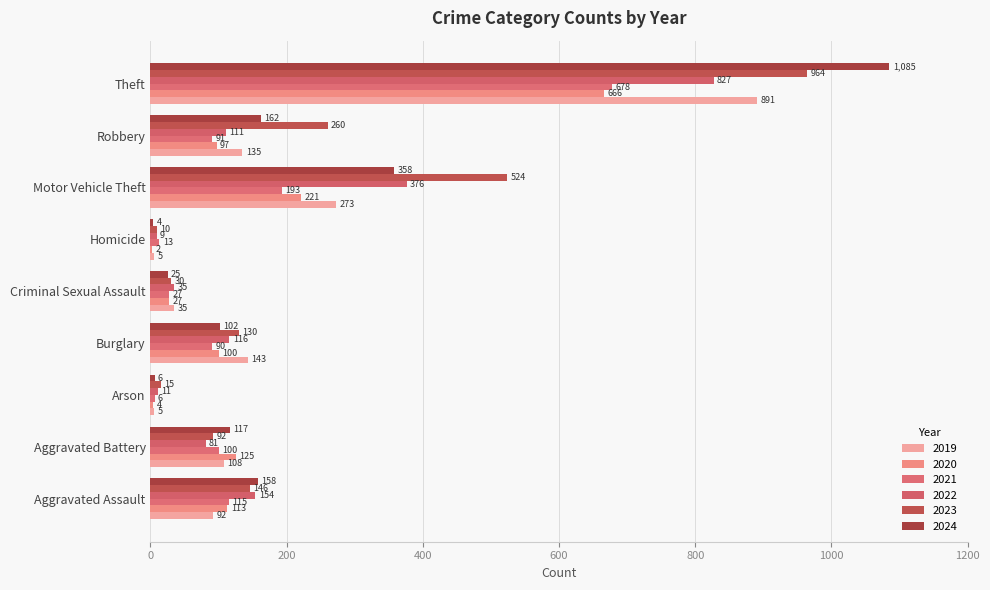

Which series has the largest range (max minus min)?

2024